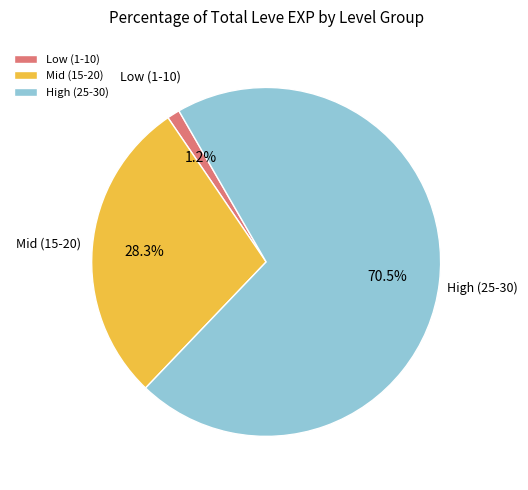

What is the largest slice in the pie chart?

High (25-30)